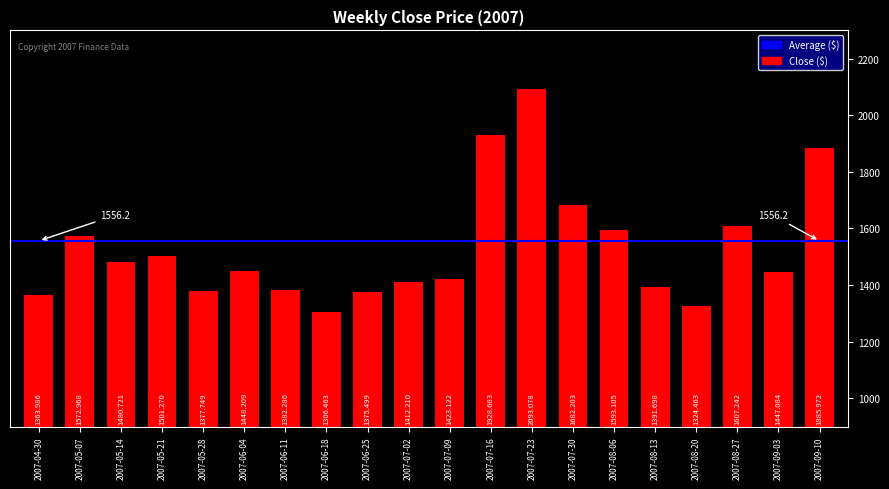

List the labels in order of value, smallest first.

2007-06-18, 2007-08-20, 2007-04-30, 2007-06-25, 2007-05-28, 2007-06-11, 2007-08-13, 2007-07-02, 2007-07-09, 2007-09-03, 2007-06-04, 2007-05-14, 2007-05-21, 2007-05-07, 2007-08-06, 2007-08-27, 2007-07-30, 2007-09-10, 2007-07-16, 2007-07-23